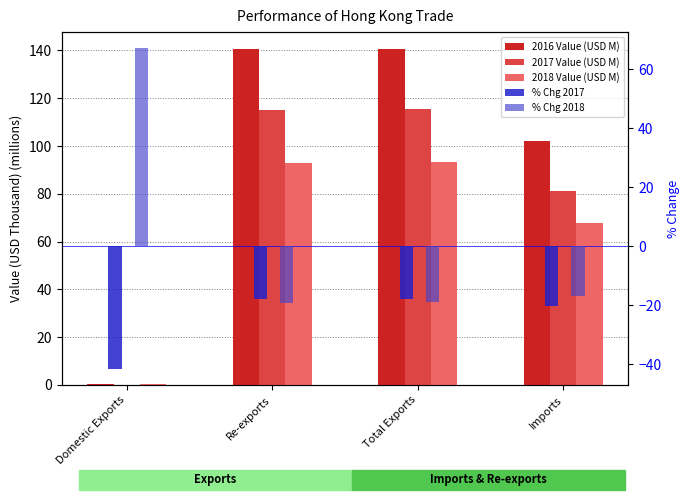

What position from the right is Re-exports?

3